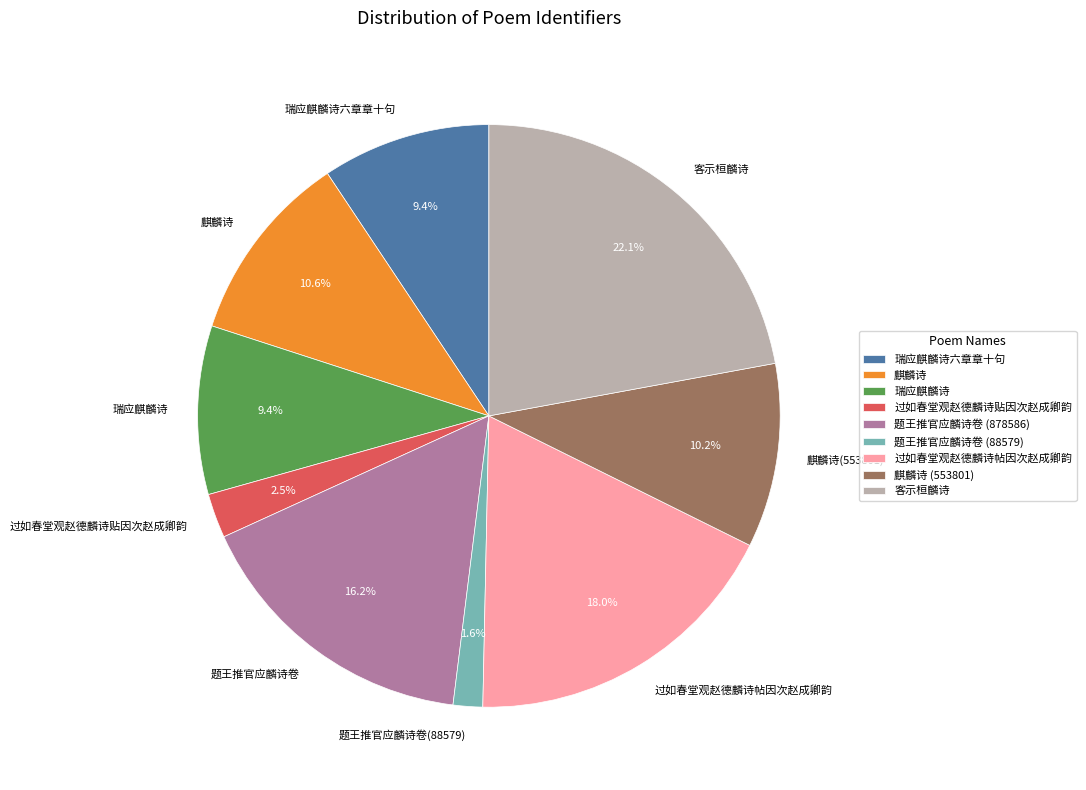

How much of the chart is everything except 客示桓麟诗?

77.9%